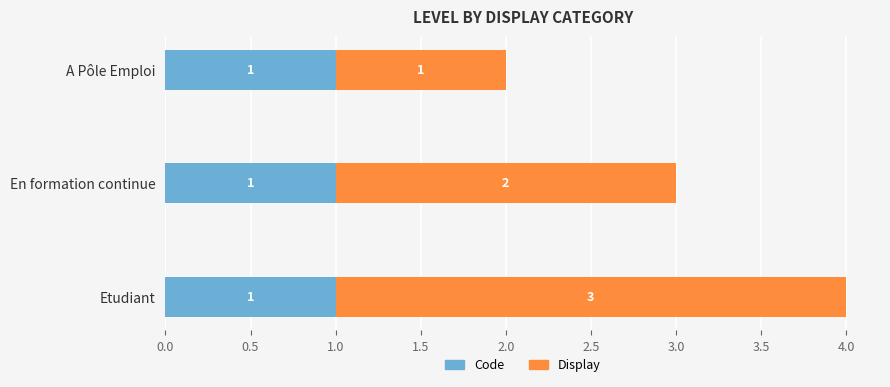

True or false: Code has a value of 1 at En formation continue.

True